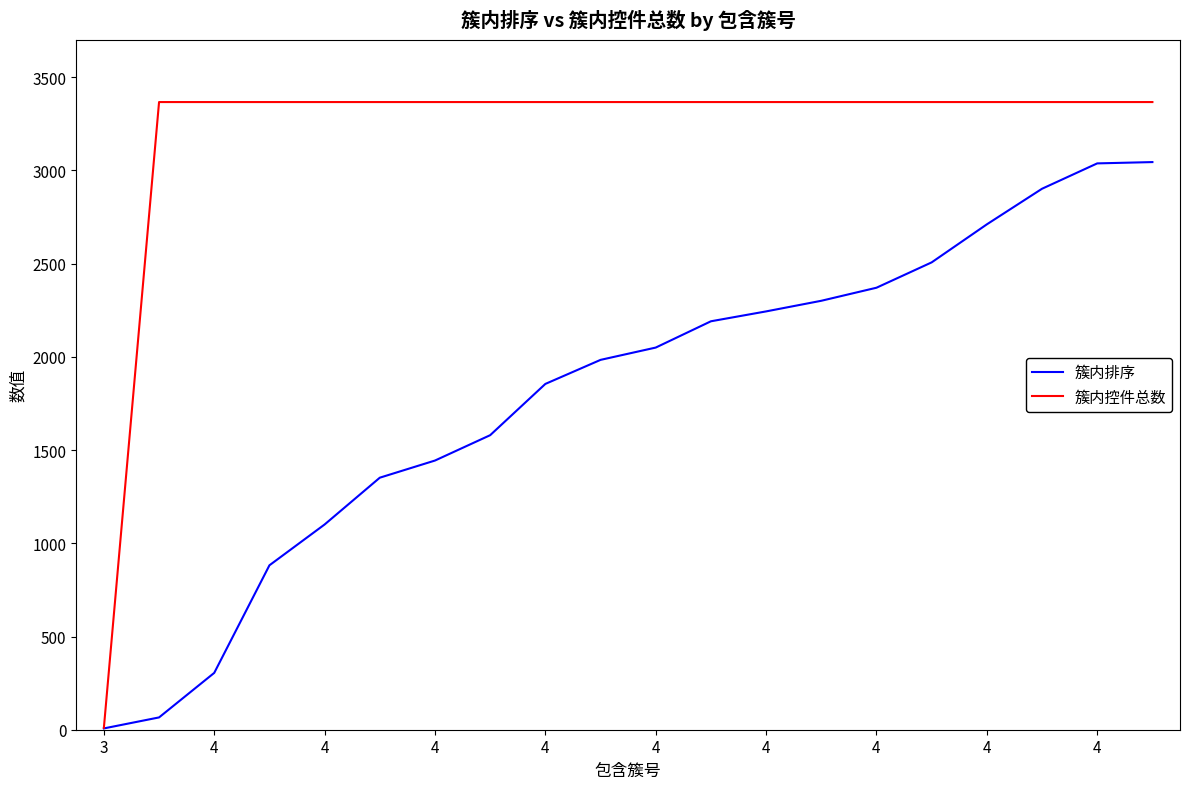

Which series has the largest range (max minus min)?

簇内控件总数